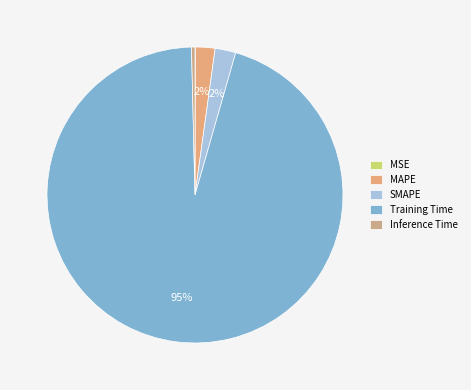

What is the majority slice?

Training Time